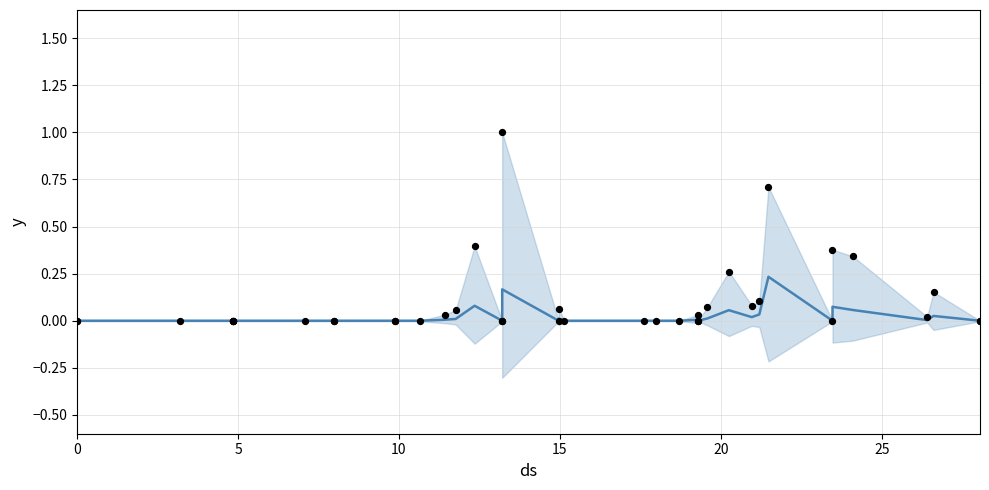

Which series has the largest Y range (max minus min)?

observations